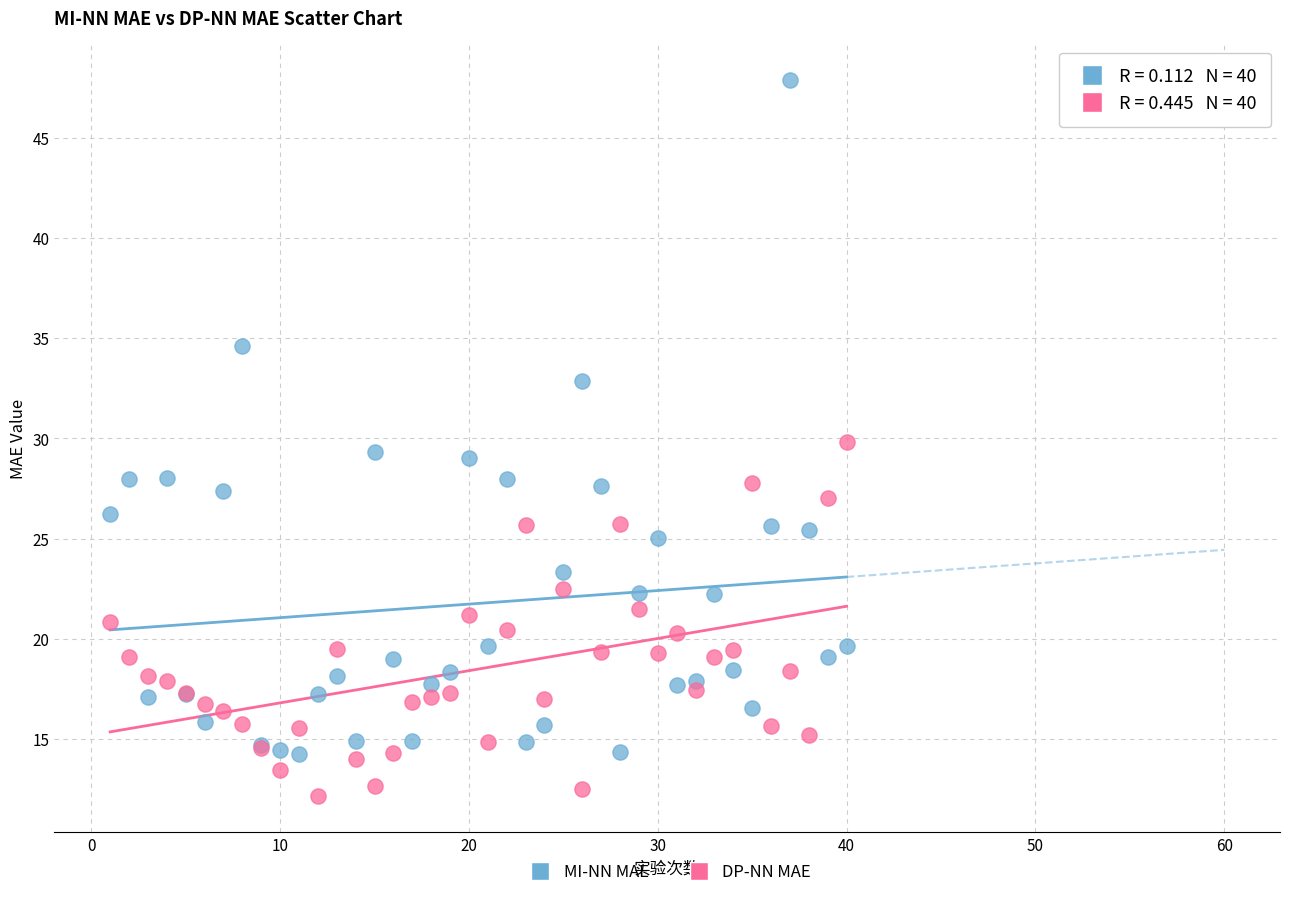

In the MI-NN MAE series, what Y value is closest to 31?

29.3